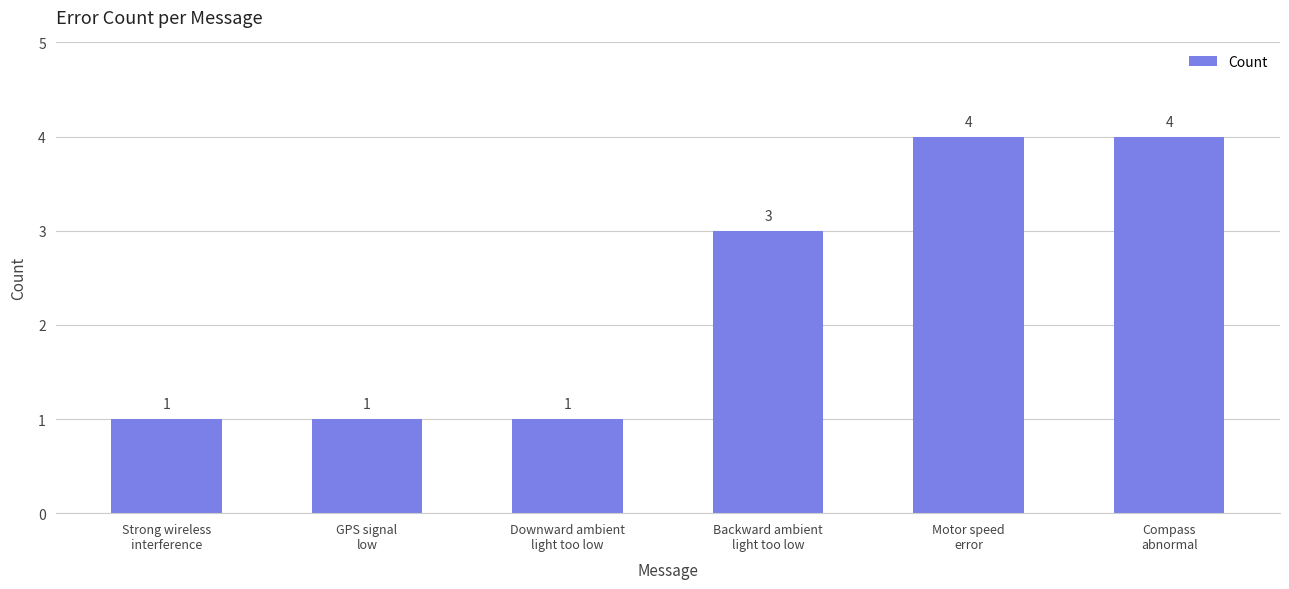

Does the chart contain any negative values?

No